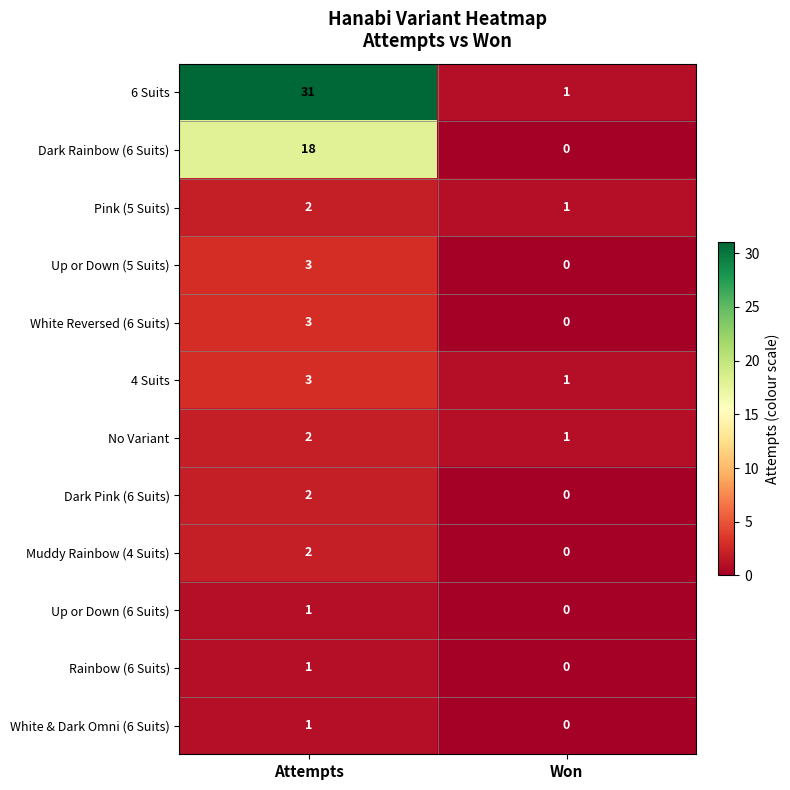

Reading left to right, what are all the values shown in this chart?

6 Suits: 31	1
Dark Rainbow (6 Suits): 18	0
Pink (5 Suits): 2	1
Up or Down (5 Suits): 3	0
White Reversed (6 Suits): 3	0
4 Suits: 3	1
No Variant: 2	1
Dark Pink (6 Suits): 2	0
Muddy Rainbow (4 Suits): 2	0
Up or Down (6 Suits): 1	0
Rainbow (6 Suits): 1	0
White & Dark Omni (6 Suits): 1	0